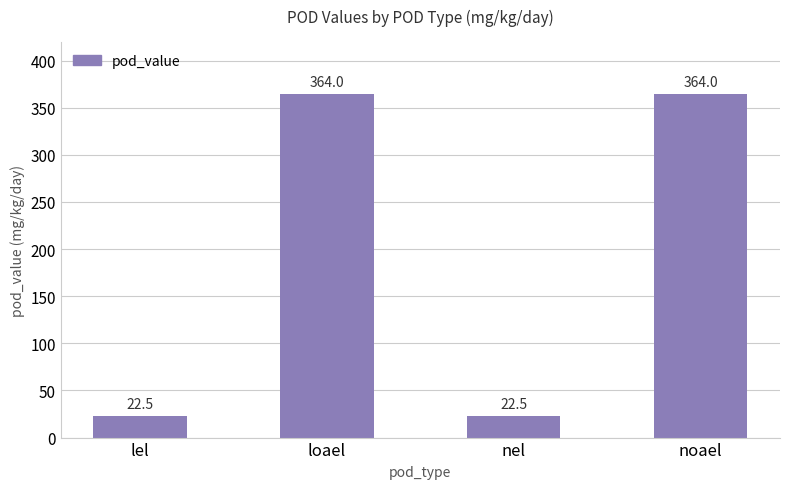

What value does the data have at noael?

364.0